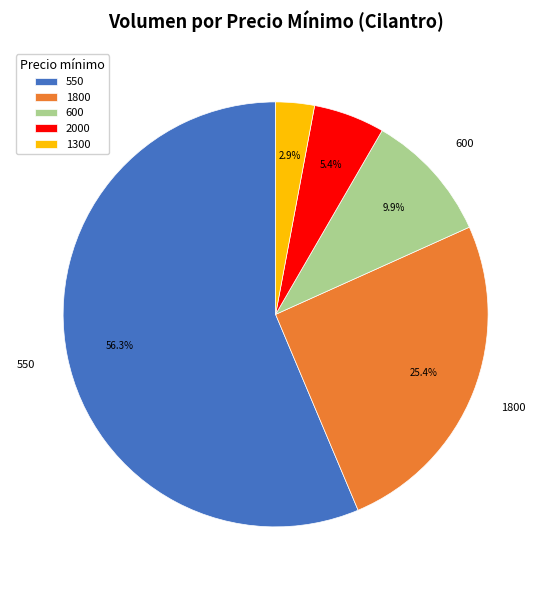

What is the ratio of the value at 550 to the value at 600?

5.7